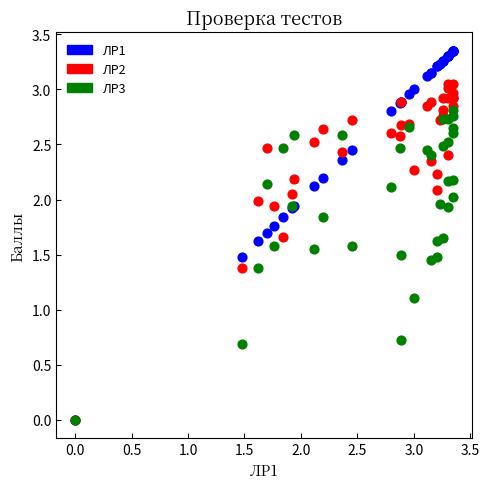

Across all series, what Y value is closest to 1?

1.1